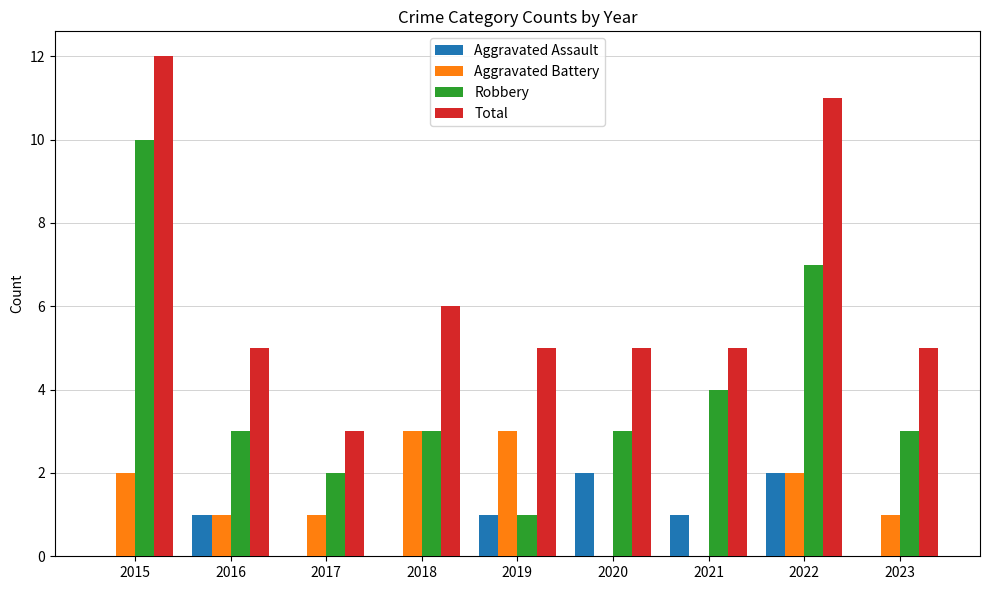

Which series has the largest total across all categories?

Total